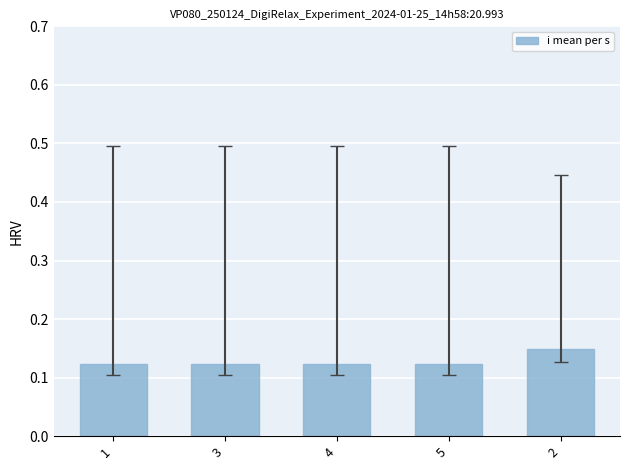

What is the sum of all values?

0.6